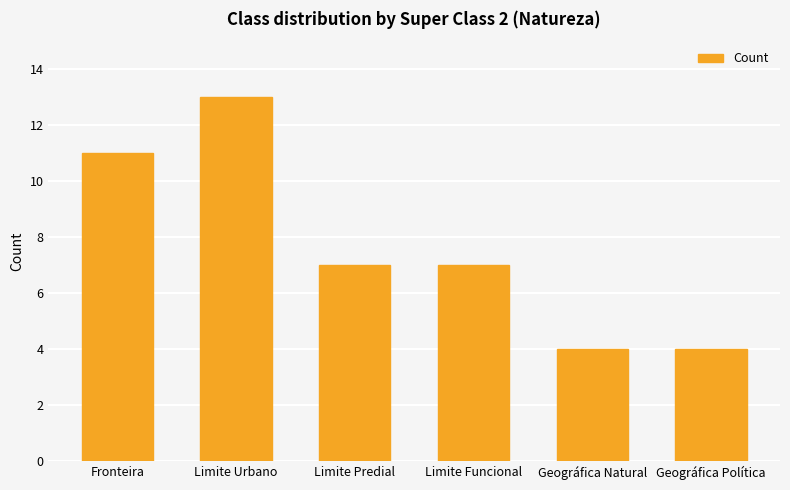

What is the difference between the second highest and minimum values?

7